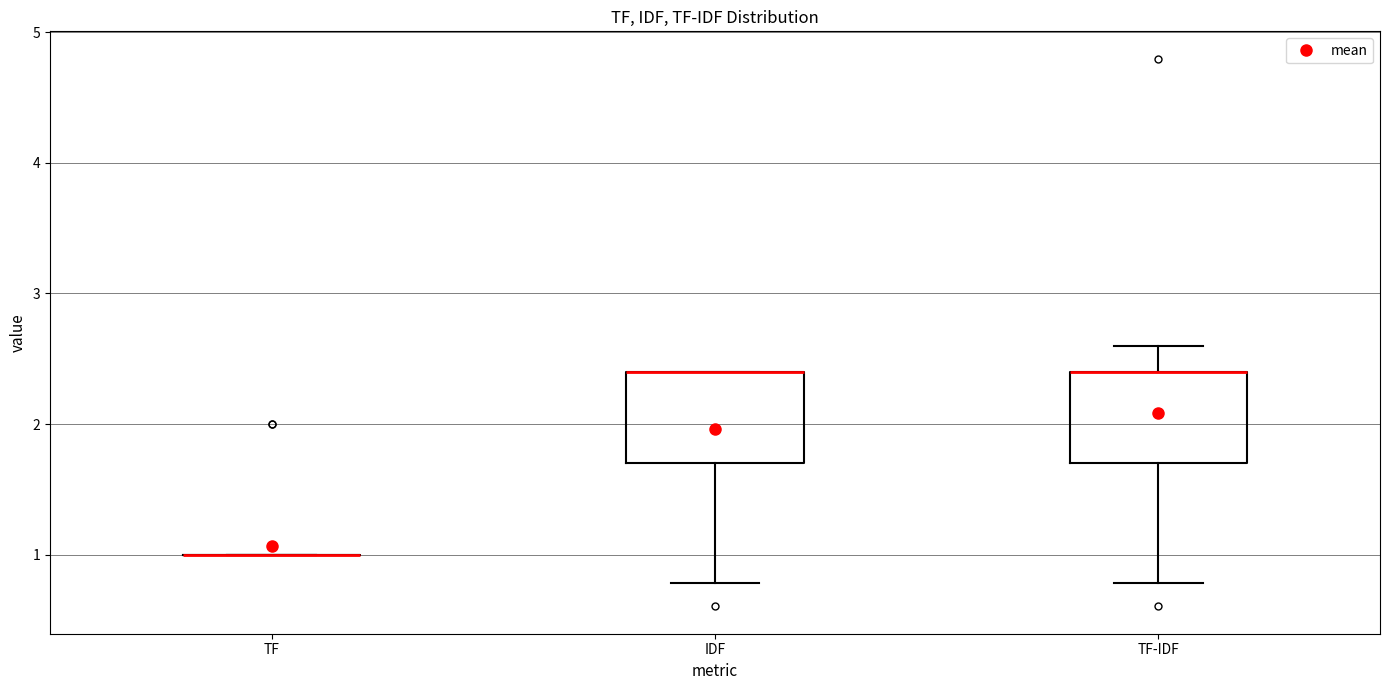

Where does the lower whisker of the box for IDF end on the y-axis? The values are not printed on the chart, so give them approximately, as read against the axis.

0.8